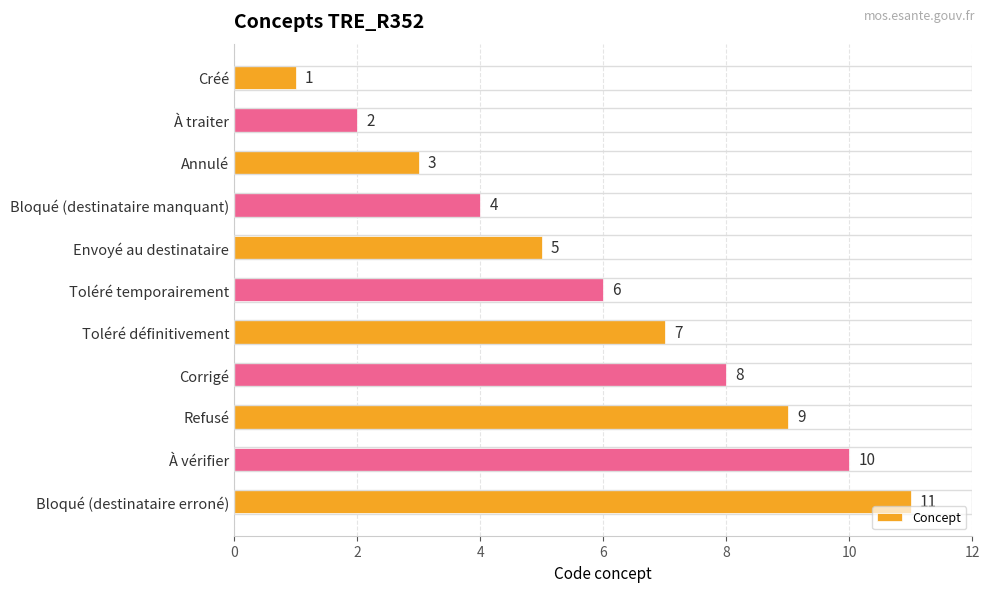

What is the sum of all values?

66